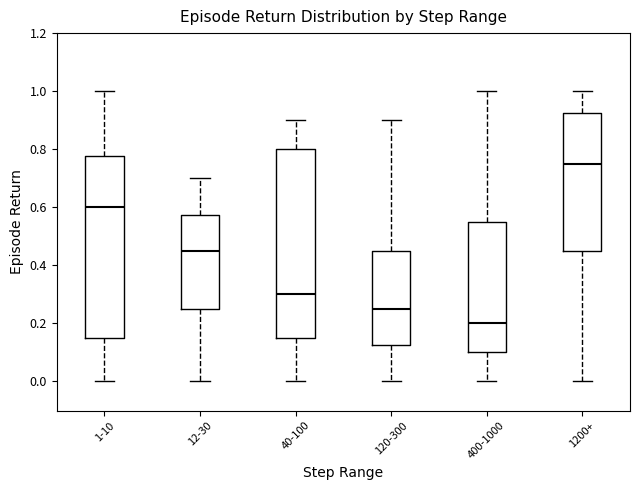

Where is the lower edge of the box for 1-10 on the y-axis? The values are not printed on the chart, so give them approximately, as read against the axis.

0.16